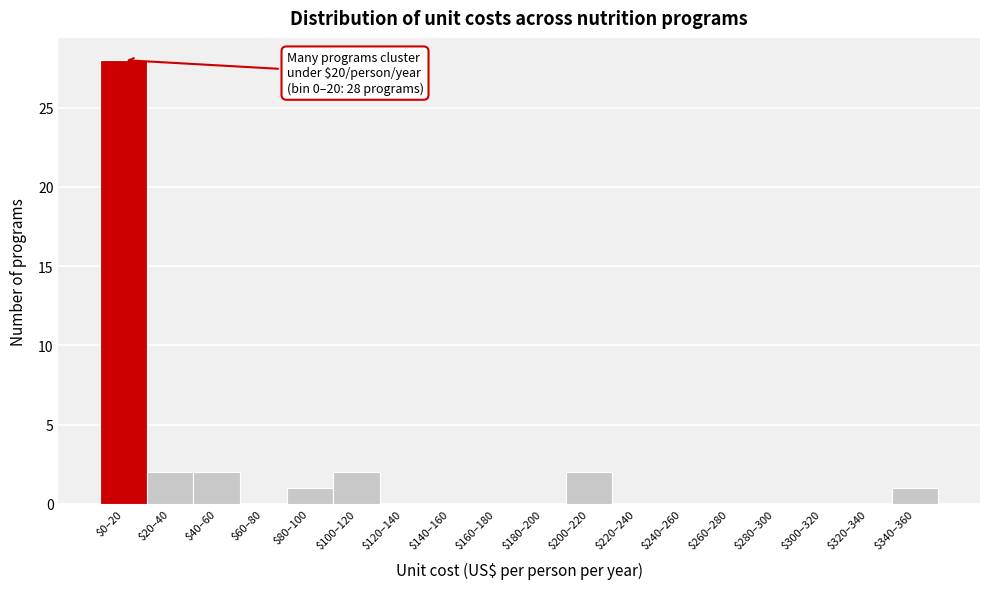

At which category does the chart reach its peak across all series?

$0–20